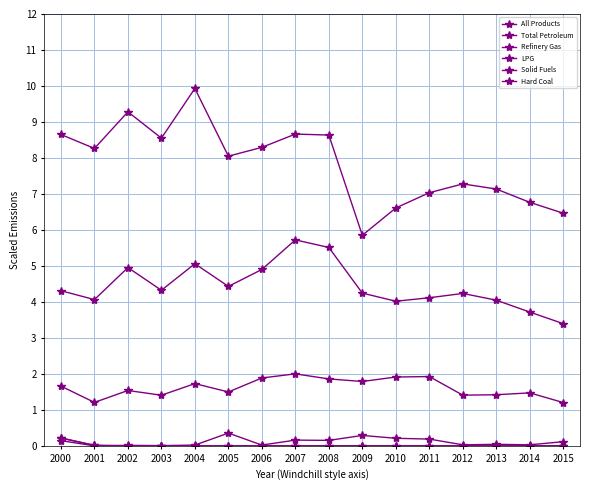

How many distinct data groups are displayed?

6